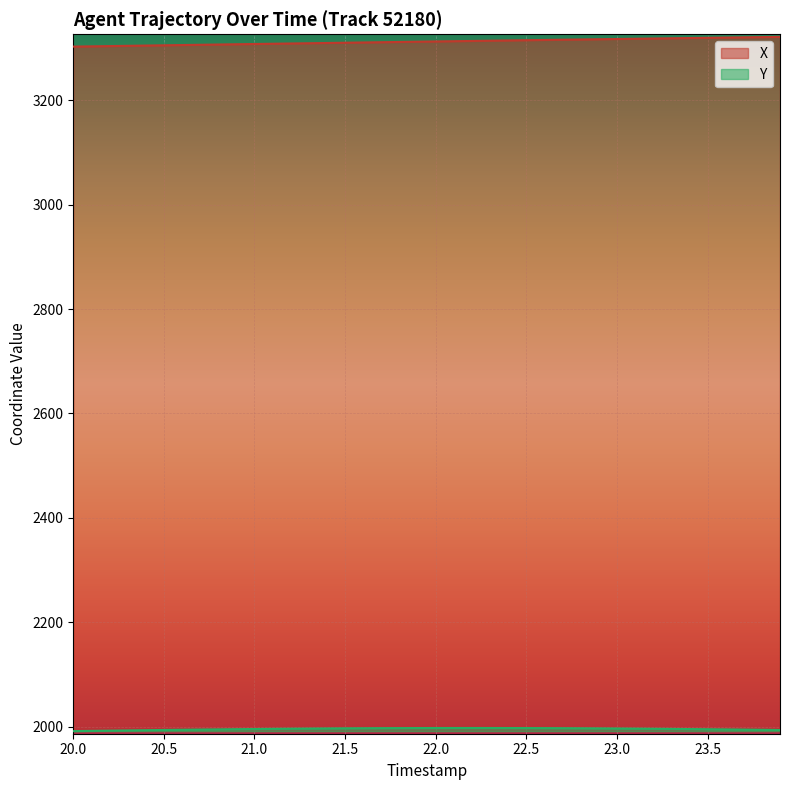

What is the label of the 18th point from the left?

21.7